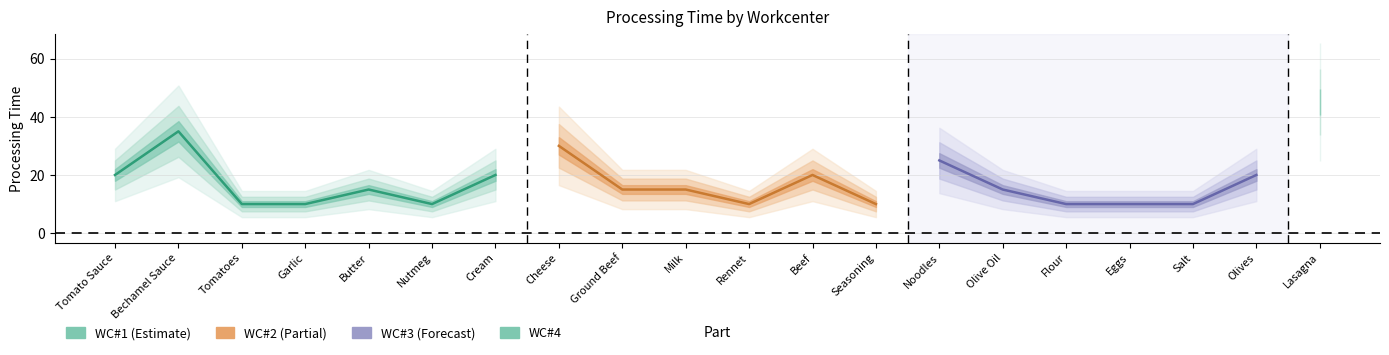

Is this an area chart (filled region under the line)?

No